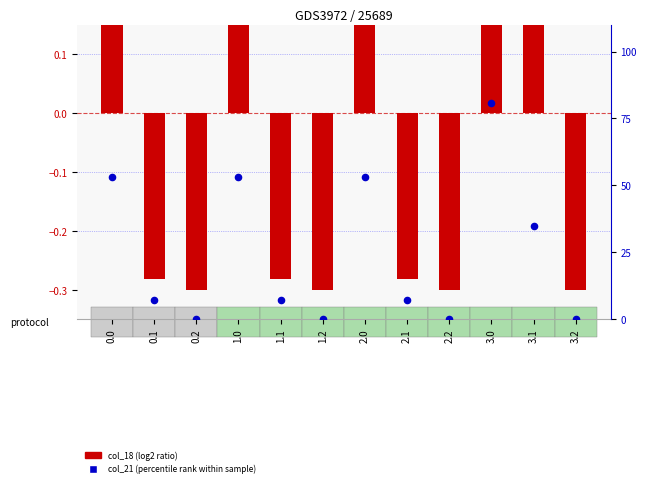

Which series has the widest spread of Y values?

col_21 (percentile rank)